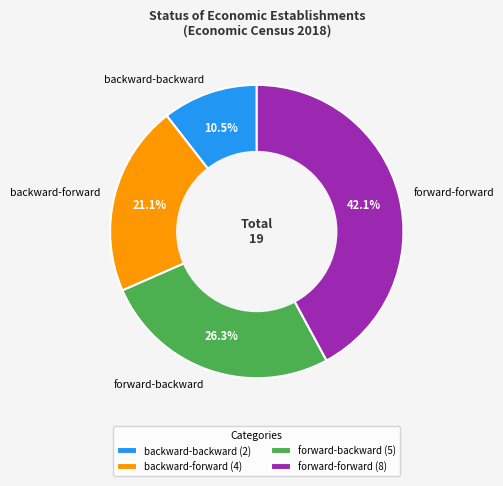

Is the sum of backward-forward and forward-forward greater than half?

Yes